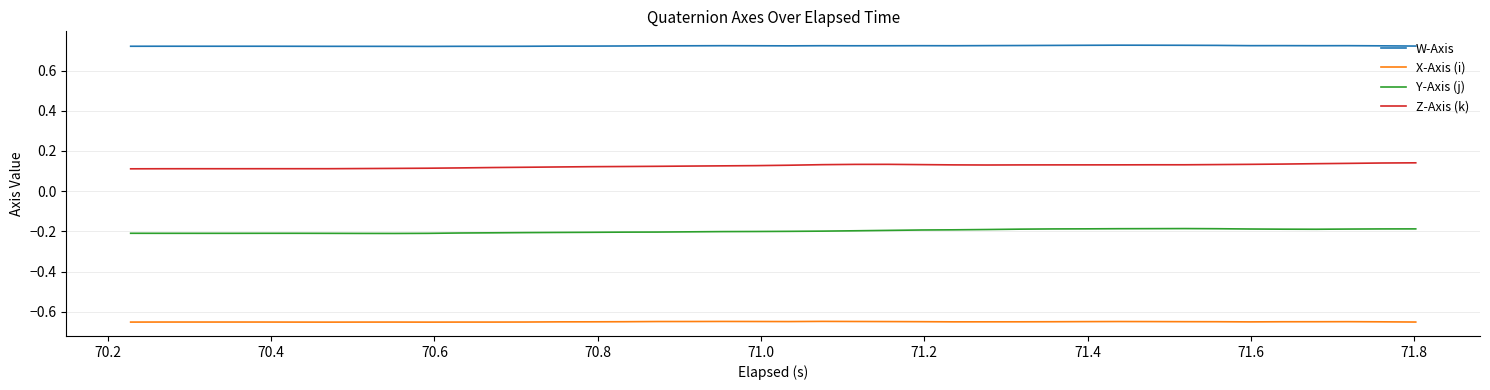

Rank the series by their maximum value, from highest to lowest.

W-Axis, Z-Axis (k), Y-Axis (j), X-Axis (i)